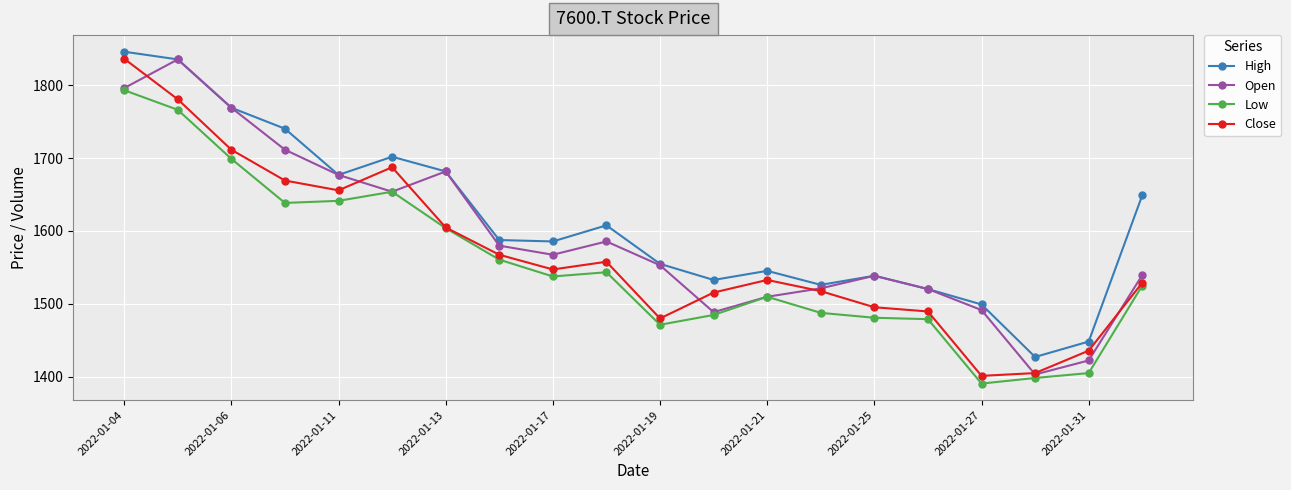

How many data points in Close are above 1547?

10